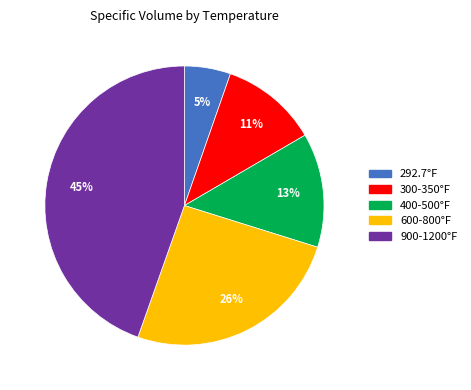

How many segments does this pie chart have?

5